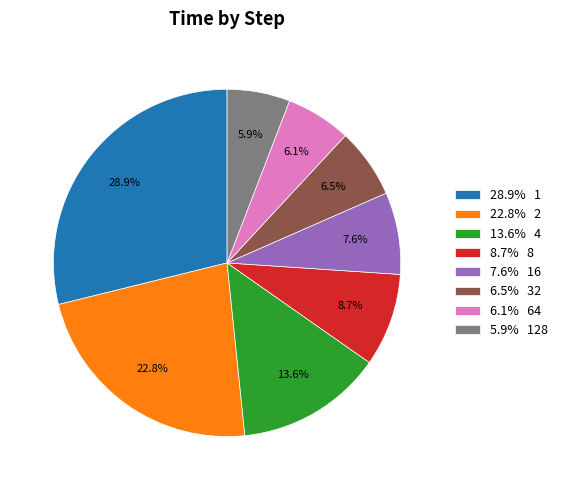

Is there a majority slice in this chart?

No